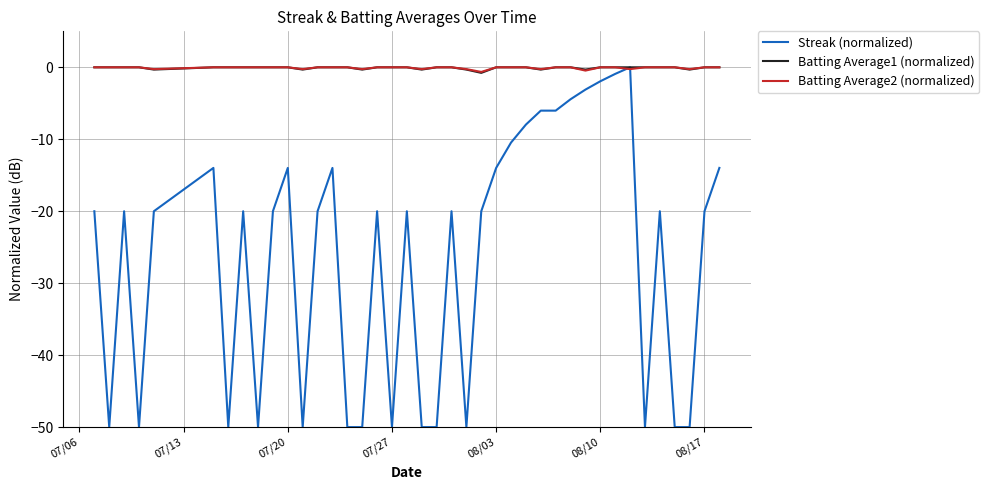

Which series has the widest spread of values?

Streak (normalized)